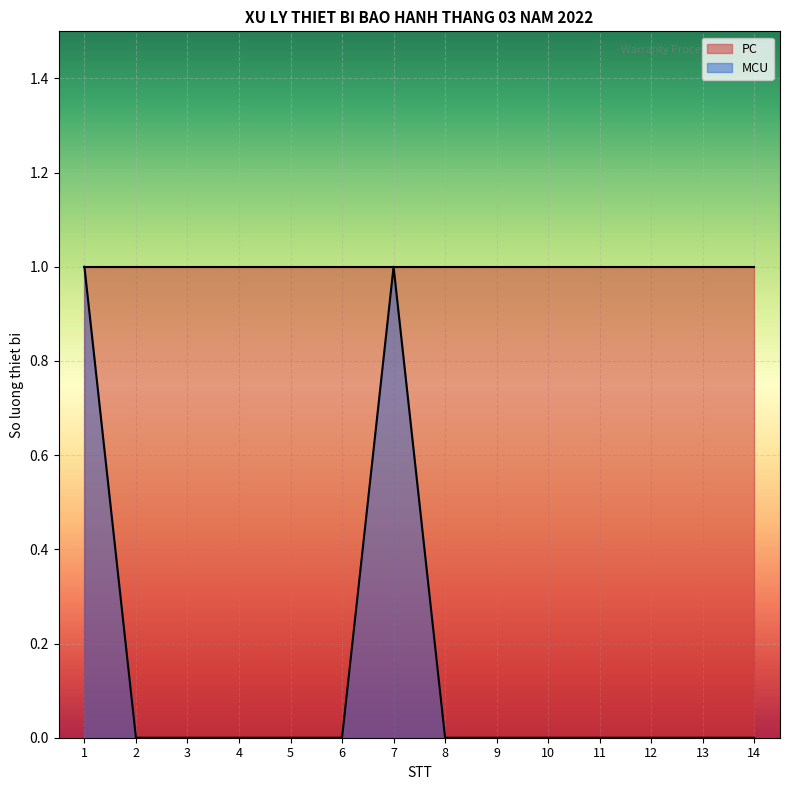

List the labels in order of value, smallest first.

2, 3, 4, 5, 6, 8, 9, 10, 11, 12, 13, 14, 1, 7